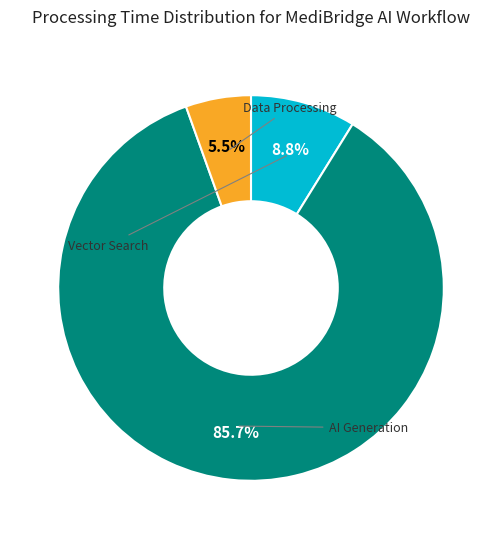

Is there a majority slice in this chart?

Yes